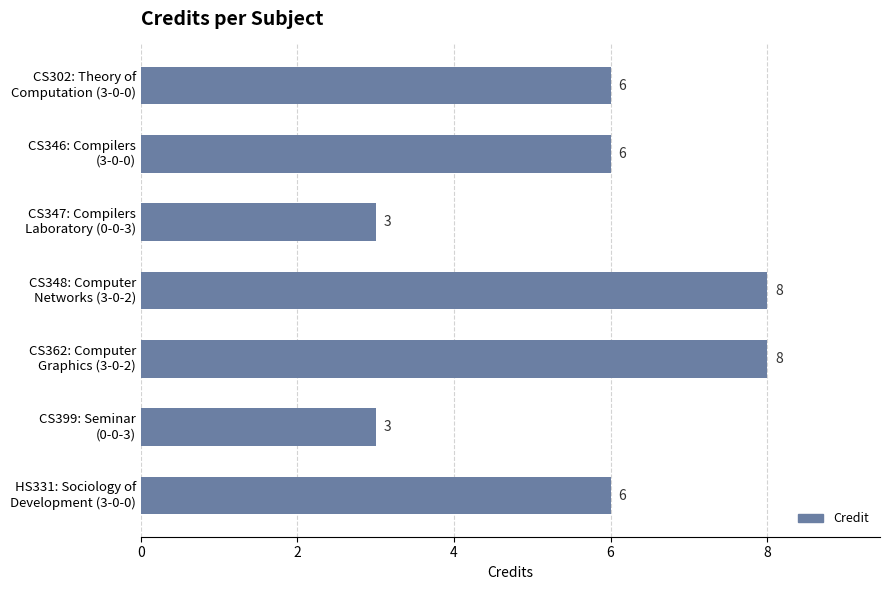

Count the values in the range 3 to 8.

7